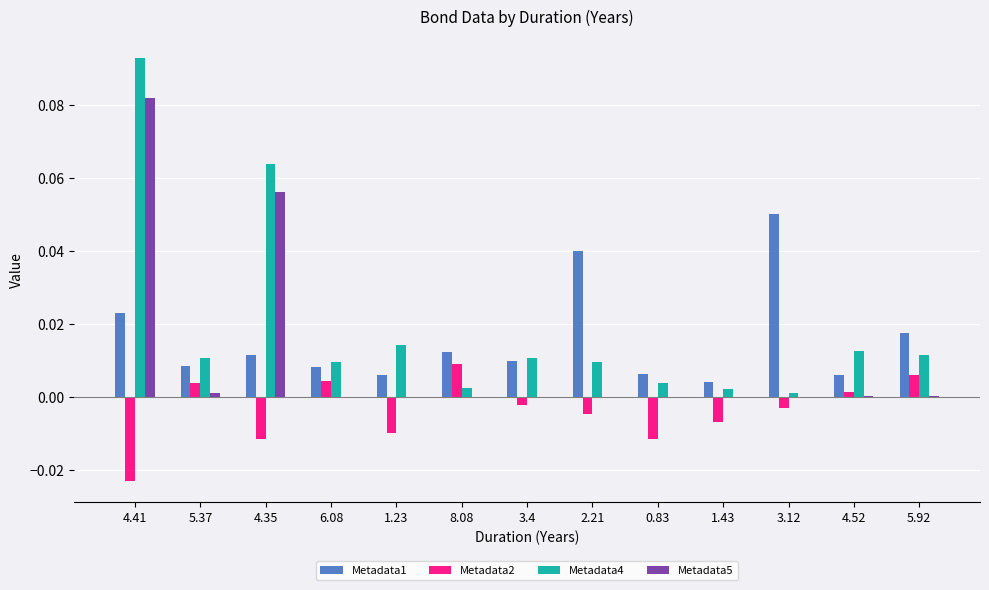

The Metadata5 series shows 0.0 at 3.12. True or false?

True